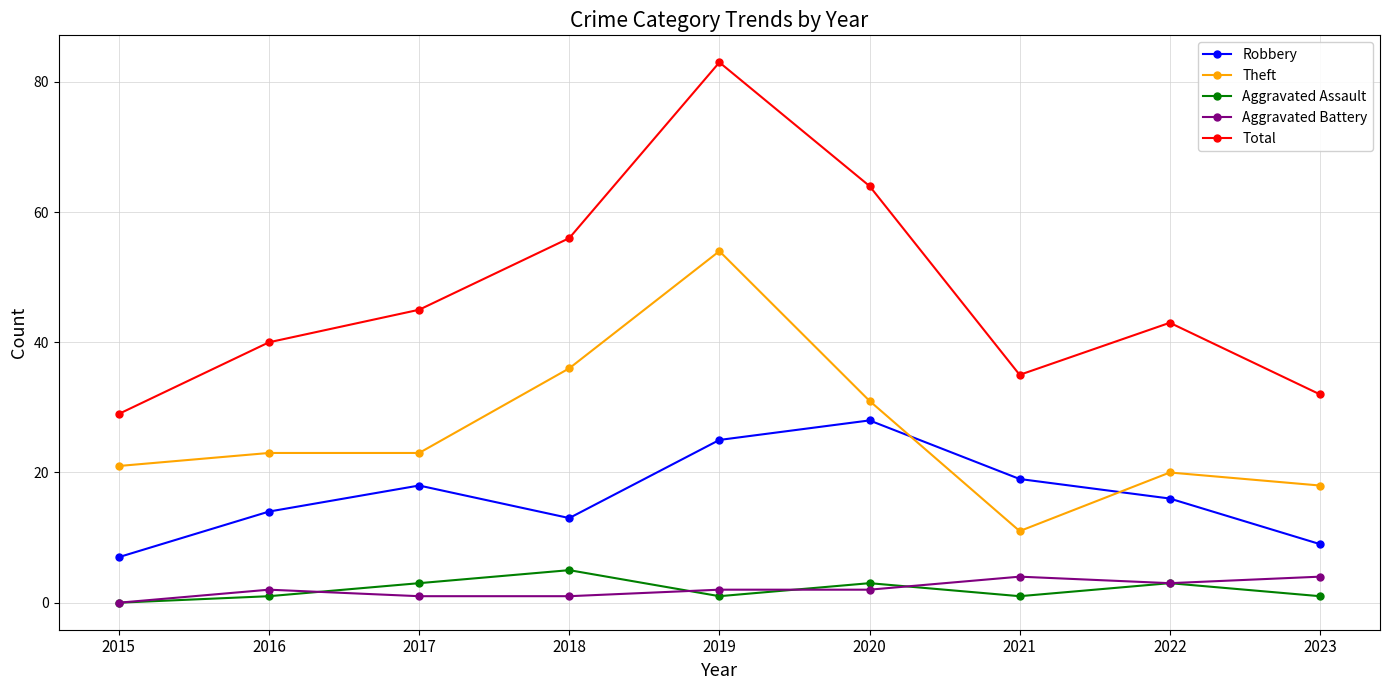

Which series has the largest range (max minus min)?

Total